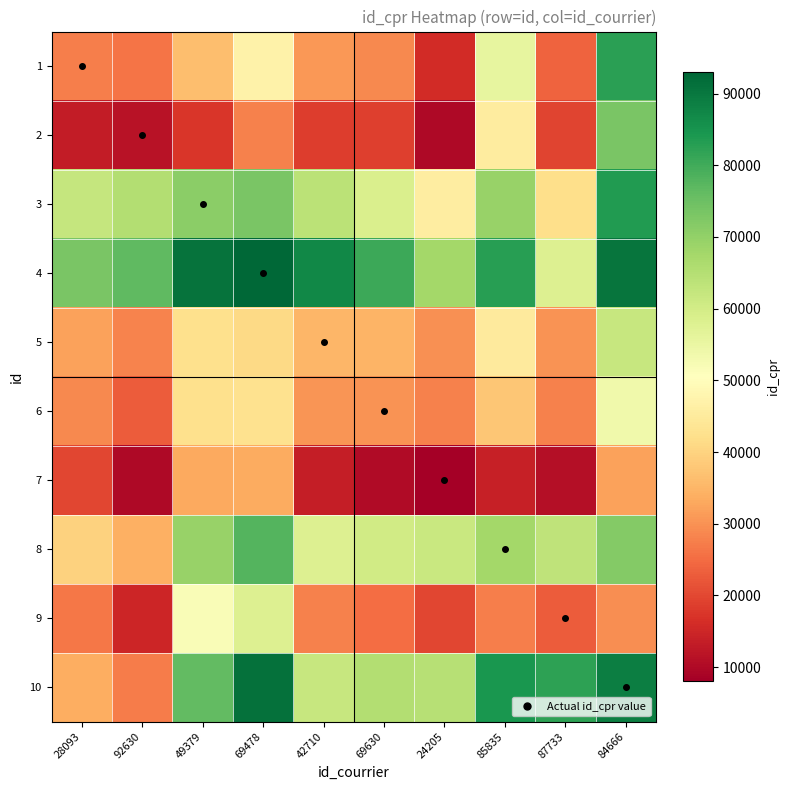

Reading left to right, what are all the values shown in this chart?

1: 28093=27599.0	92630=25997.7	49379=36292.4	69478=47210.0	42710=30661.8	69630=28843.0	24205=15890.6	85835=55708.9	87733=23803.8	84666=82597.1
2: 28093=13187.3	92630=11586.0	49379=17534.0	69478=27862.6	42710=18687.0	69630=18986.4	24205=9835.5	85835=45288.0	87733=19474.3	84666=73283.6
3: 28093=62372.6	92630=65118.0	49379=71066.0	69478=73256.3	42710=63904.0	69630=58772.3	24205=45873.6	85835=69411.0	87733=42139.4	84666=83415.4
4: 28093=73358.0	92630=76692.4	49379=90778.7	69478=92969.0	42710=87197.7	69630=80392.6	24205=67503.8	85835=82883.8	87733=57912.0	84666=90412.4
5: 28093=32193.2	92630=28155.0	49379=42418.0	69478=41027.3	42710=35256.0	69630=34739.1	24205=29821.8	85835=45006.0	87733=30295.6	84666=61982.0
6: 28093=28843.0	92630=22686.6	49379=42380.7	69478=42663.4	42710=30603.9	69630=30087.0	24205=27886.8	85835=37620.8	87733=27917.4	84666=53535.4
7: 28093=19793.4	92630=9835.5	49379=33277.4	69478=33550.2	42710=13519.2	69630=10285.2	24205=8085.0	85835=14052.1	87733=11039.0	84666=32271.9
8: 28093=39646.1	92630=34054.0	49379=69411.0	69478=77841.2	42710=58006.0	69630=60222.2	24205=61788.9	85835=67756.0	87733=63265.9	84666=71946.4
9: 28093=26650.2	92630=14966.7	49379=51781.6	69478=57912.0	42710=27815.4	69630=25024.6	24205=19901.0	85835=27345.1	87733=22855.0	84666=29440.3
10: 28093=33709.9	92630=27010.4	49379=76358.6	69478=91264.6	42710=61982.0	69630=65259.6	24205=64521.1	85835=84517.6	87733=82122.7	84666=88708.0